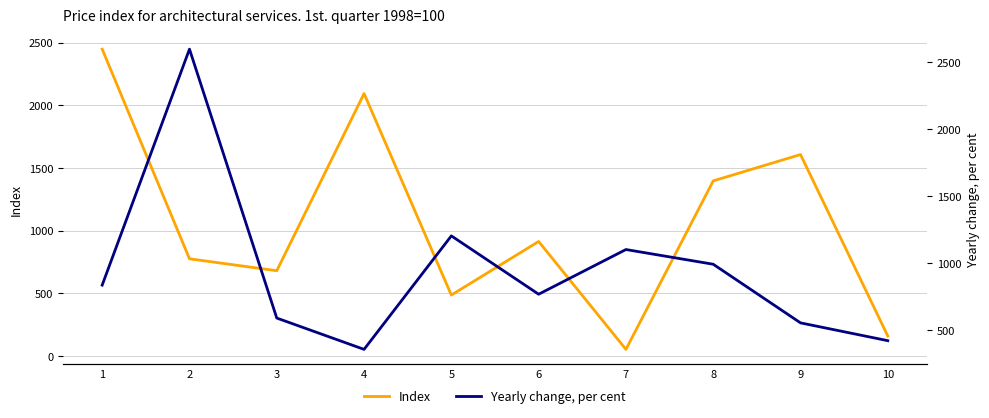

Reading right to left, transcribe all the data shown in this chart.

Index: 160	1607	1397	54	914	487	2093	681	776	2447
Yearly change, per cent: 420	553	991	1101	767	1203	355	589	2598	835